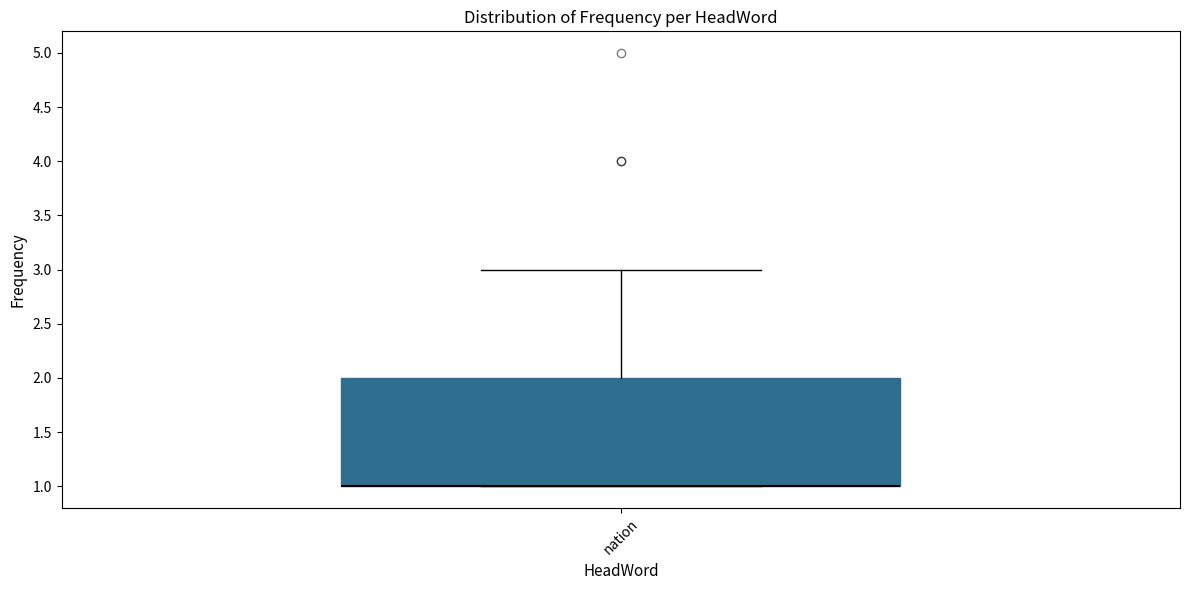

Transcribe this box plot: give where the median line is, the range the box spans, and where the two whiskers end, as read against the y-axis. The values are not printed on the chart, so give them approximately, as read against the axis.

median 1 (drawn on the box's lower edge), box 1 to 2, whiskers 1 to 3